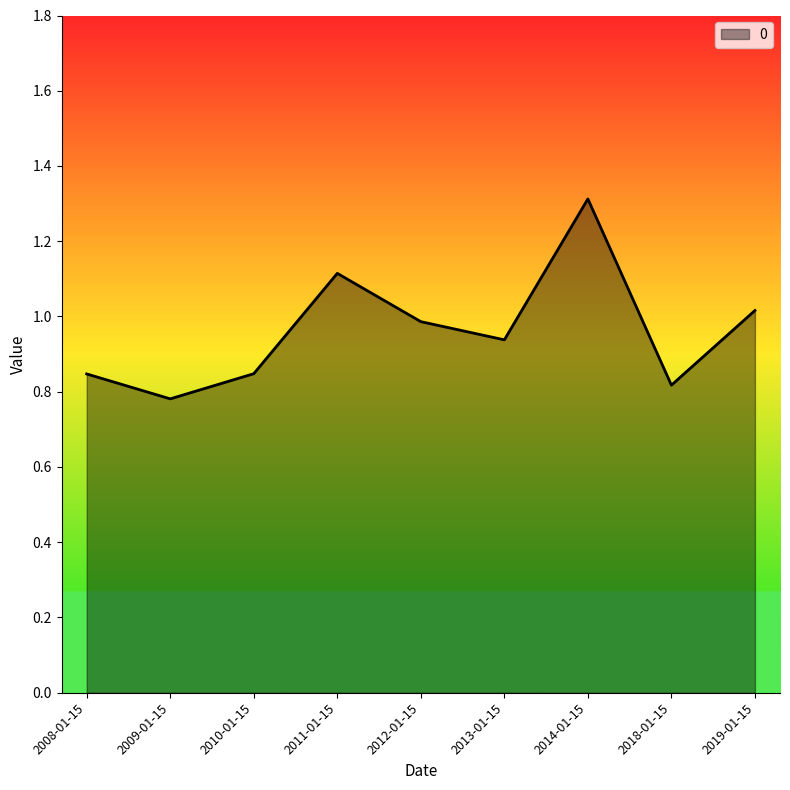

At which category does the chart reach its minimum across all series?

2009-01-15